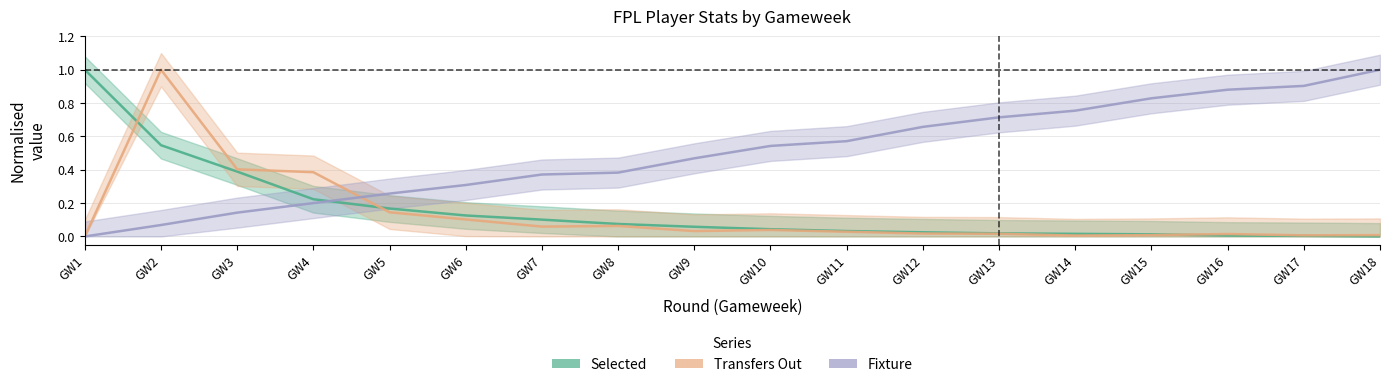

What is the difference between the highest and lowest values at GW1?

1.0